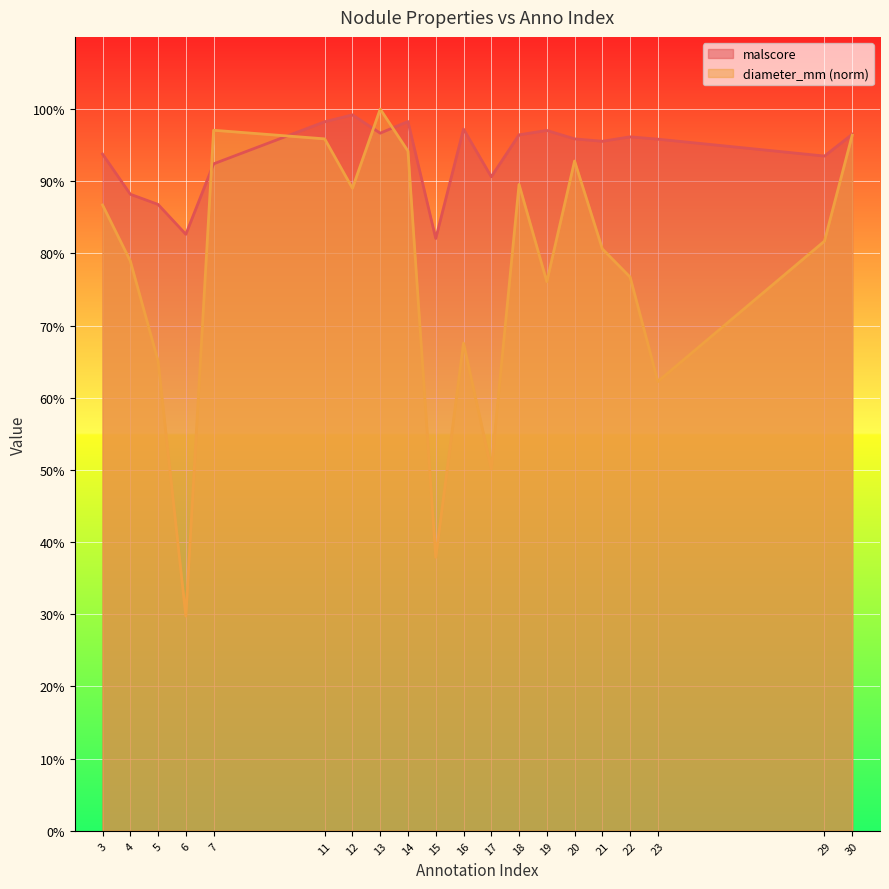

What are all the series names shown in the legend?

malscore, diameter_mm (norm)